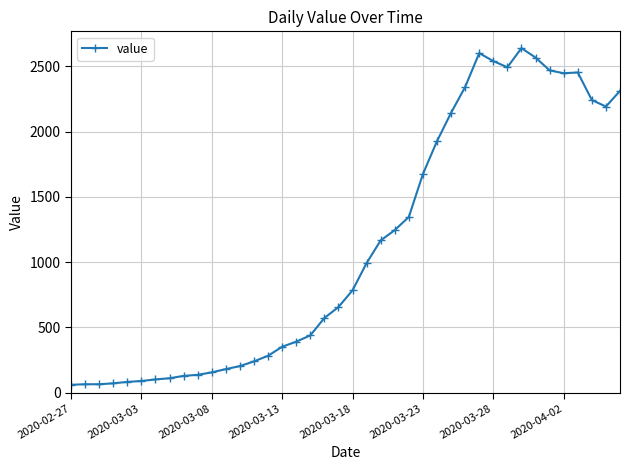

What is the value of the 22nd point from the left?

993